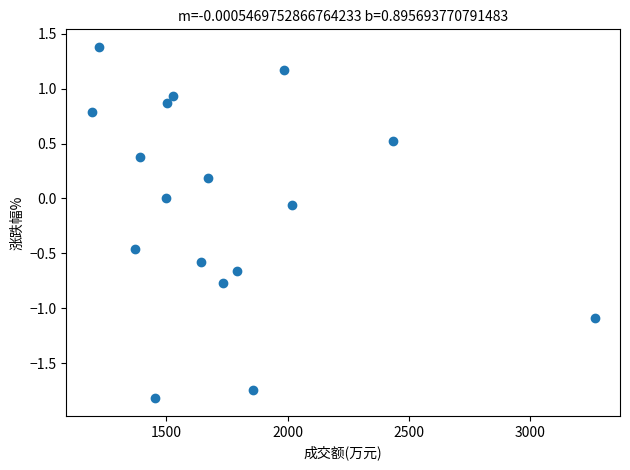

What is the range of X values (max minus min)?

2072.0